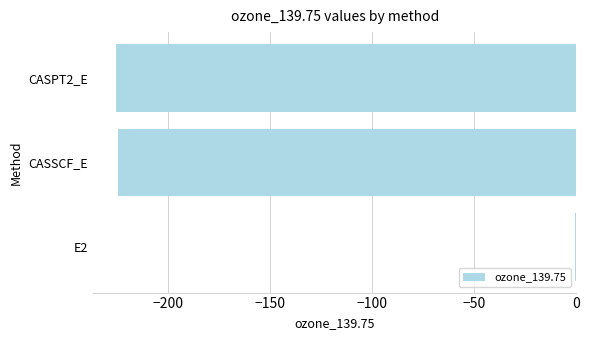

True or false: the data shows -342.3 at CASSCF_E.

False